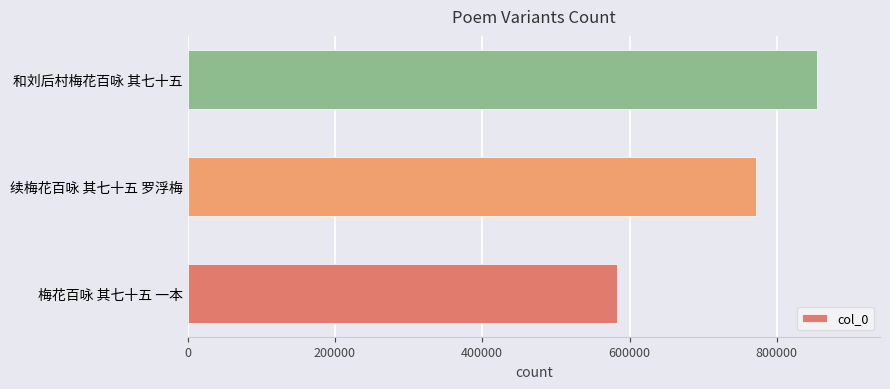

Reading bottom to top, transcribe all the data shown in this chart.

梅花百咏 其七十五 一本=582635	续梅花百咏 其七十五 罗浮梅=771486	和刘后村梅花百咏 其七十五=854635